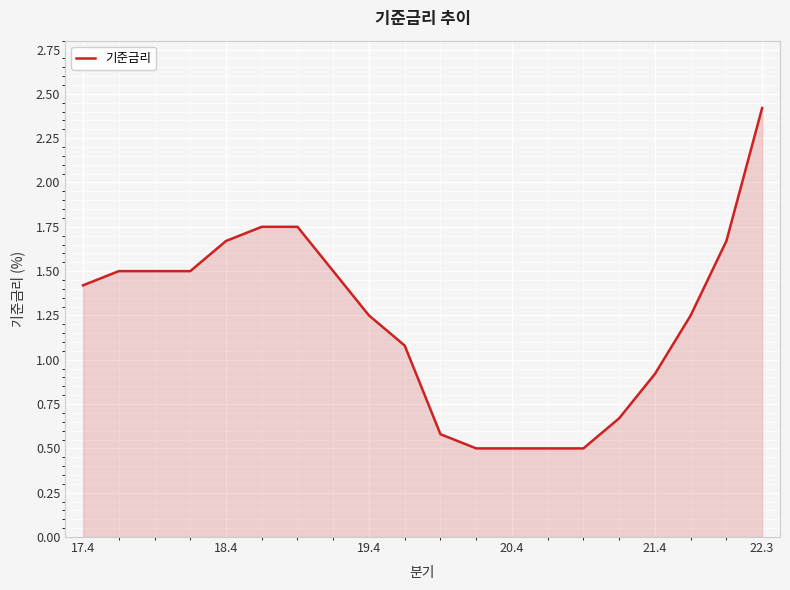

What is the difference between the maximum and minimum values?

1.9